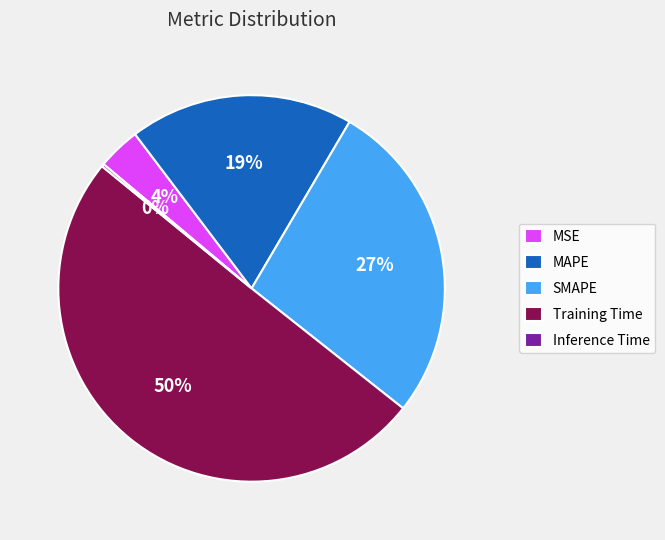

Approximately how many times larger is the value at MAPE compared to Training Time?

0.4